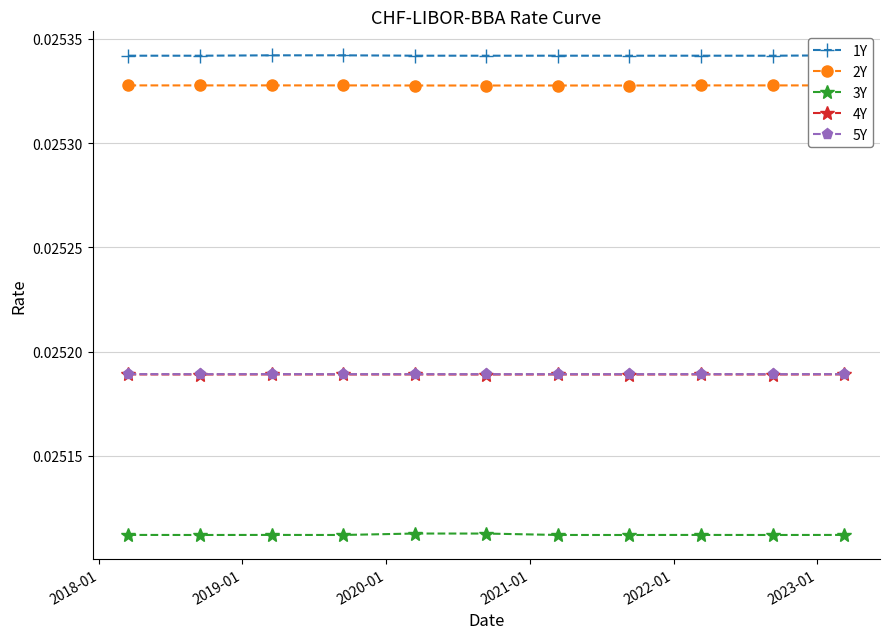

True or false: 4Y has more than 1 interior local peaks.

True